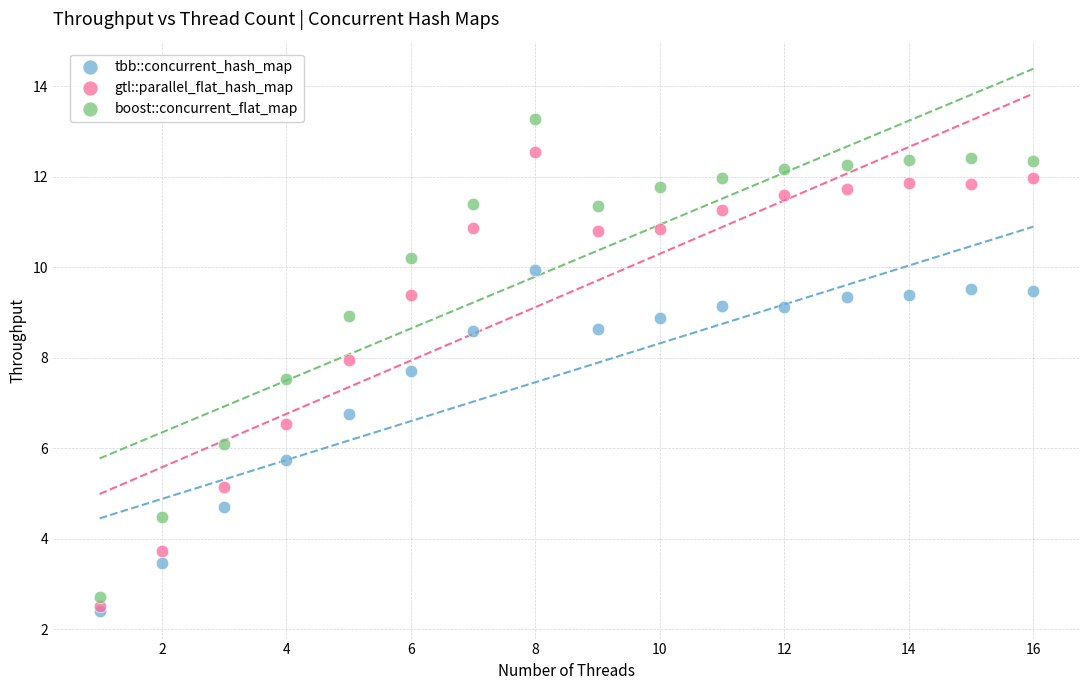

Across all series, what Y value is closest to 7?

6.8